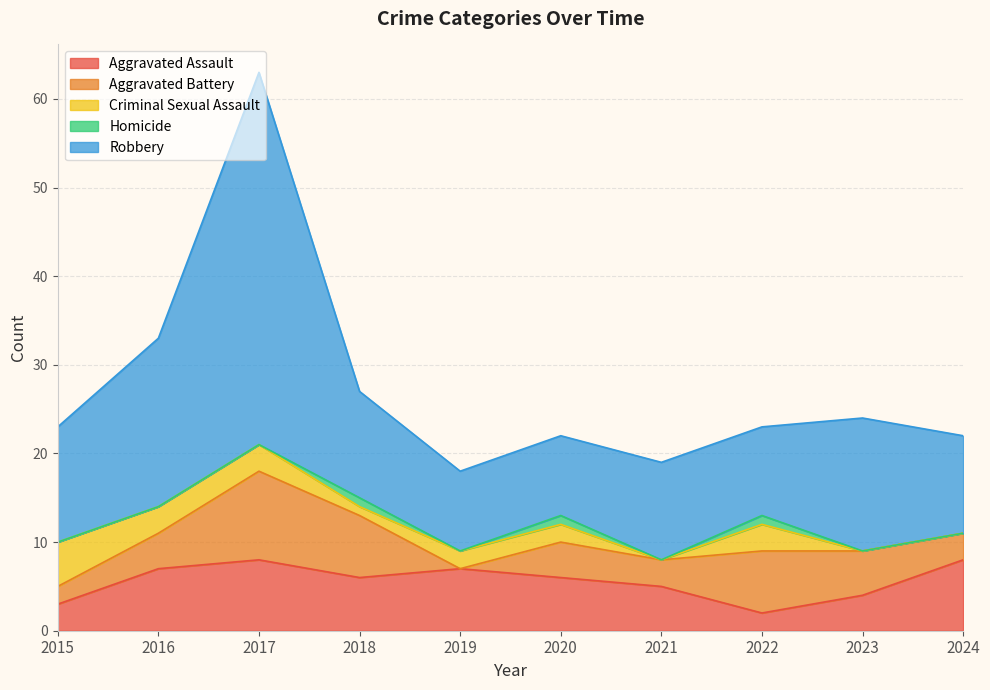

At which category does the chart reach its minimum across all series?

2019